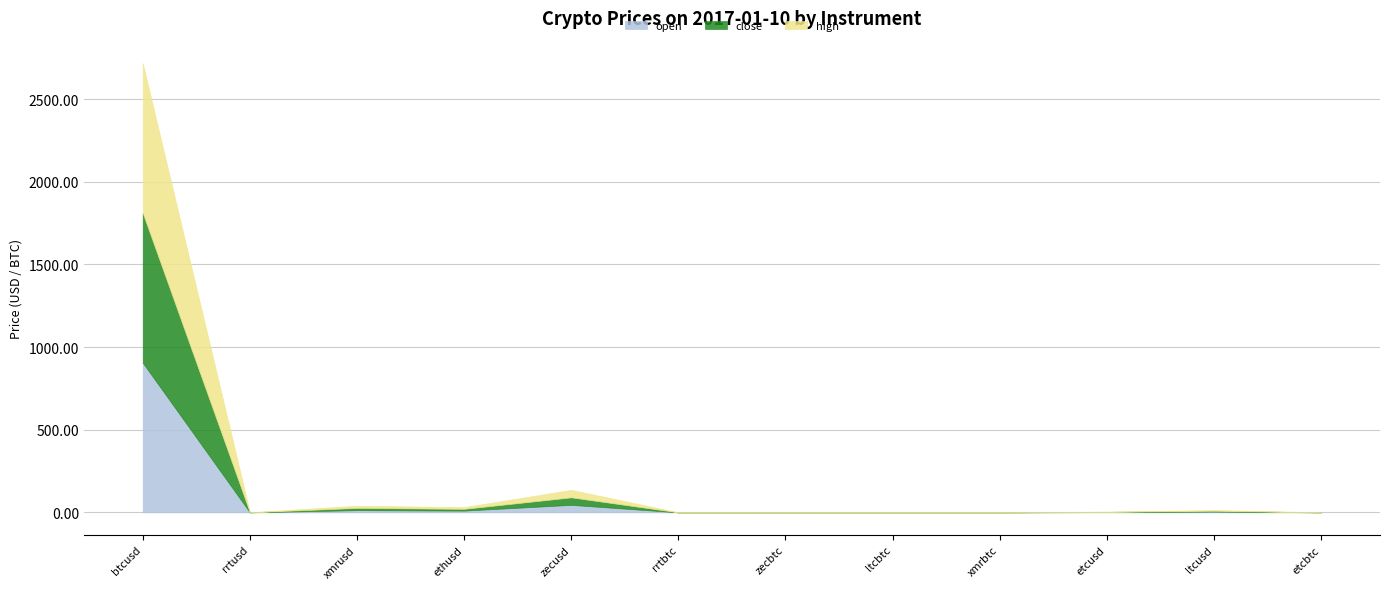

What is the difference between the second highest and second lowest values in the open series?

45.3